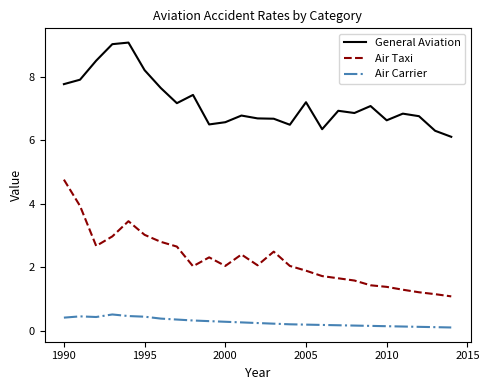

What is the difference between the maximum and minimum values in the Air Carrier series?

0.4